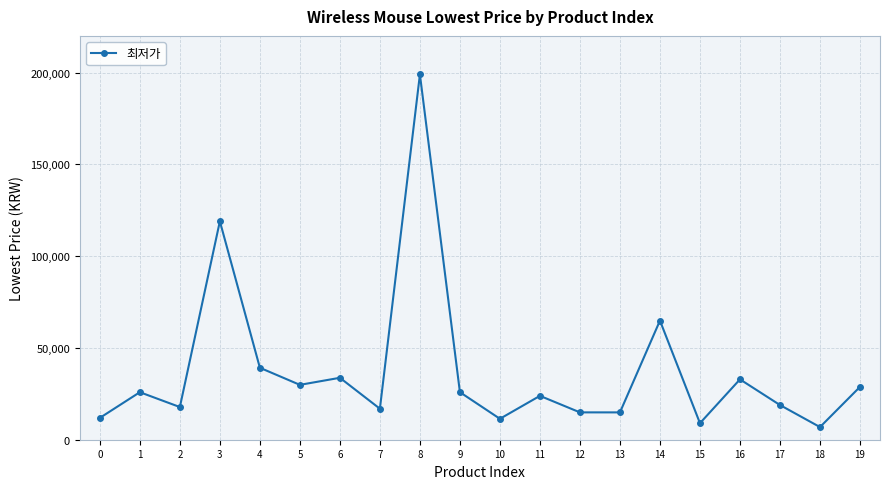

Between 0 and 8, which is larger?

8